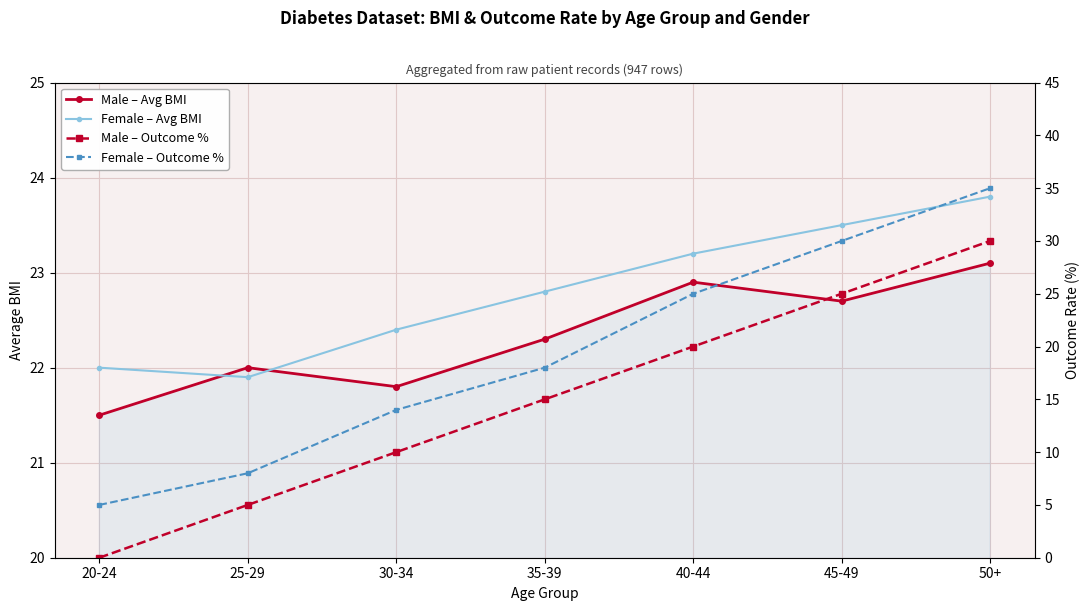

What are all the series names shown in the legend?

Male – Avg BMI, Female – Avg BMI, Male – Outcome %, Female – Outcome %